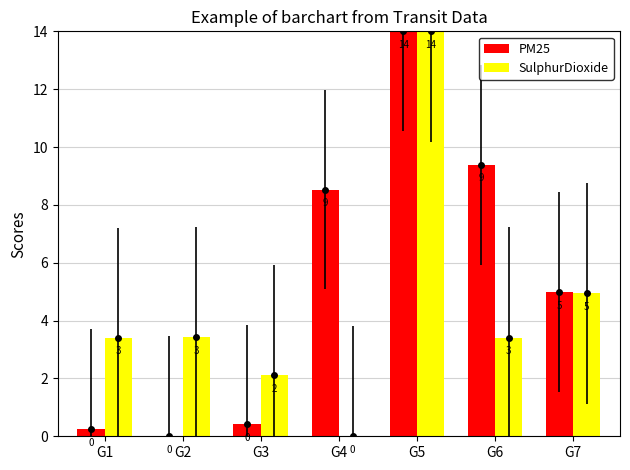

What is the approximate value of PM25 at G4?

8.5